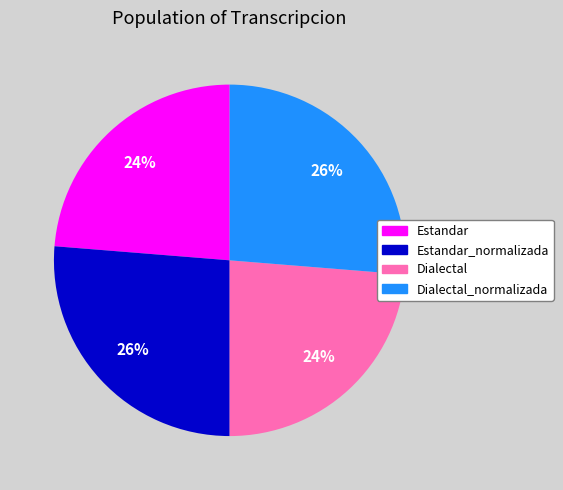

To the nearest percent, what is the average slice percentage?

25%